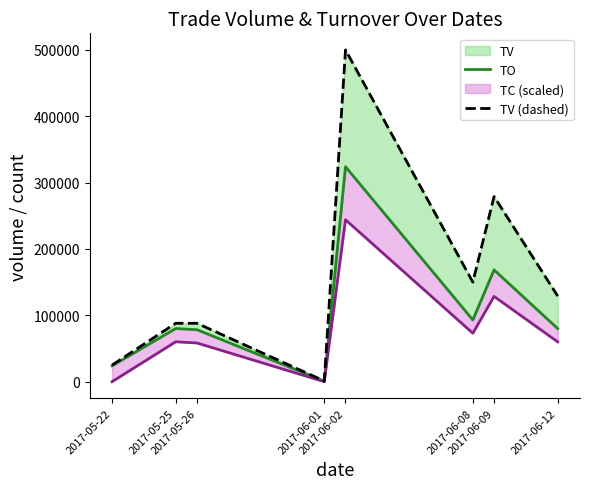

The TV (dashed) series shows 65762 at 2017-06-12. True or false?

False